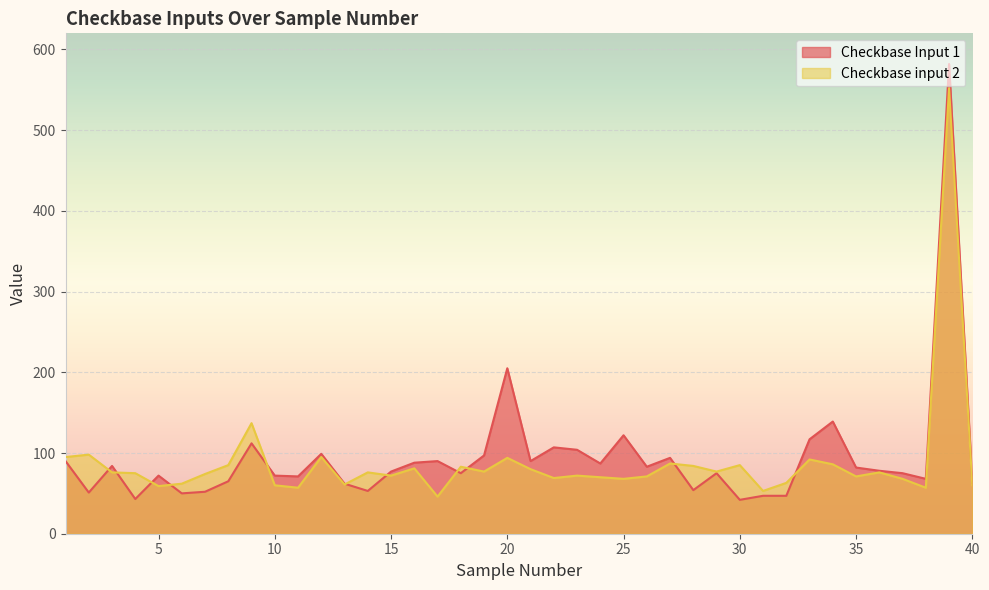

Count the number of categories in the chart.

40